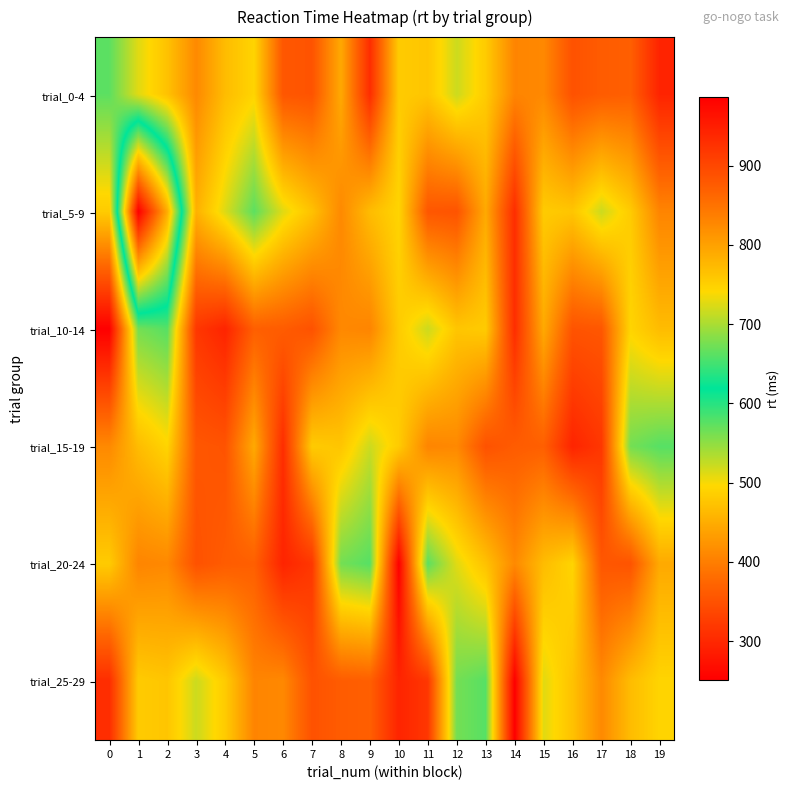

Reading left to right, transcribe all the data shown in this chart.

trial_0-4: 0=574	1=511	2=472	3=412	4=466	5=492	6=356	7=352	8=446	9=306	10=482	11=476	12=521	13=482	14=407	15=411	16=350	17=362	18=366	19=295
trial_5-9: 0=482	1=986	2=788	3=454	4=513	5=574	6=511	7=472	8=412	9=466	10=492	11=356	12=352	13=446	14=306	15=482	16=476	17=521	18=482	19=407
trial_10-14: 0=251	1=563	2=577	3=318	4=295	5=366	6=362	7=350	8=411	9=407	10=482	11=521	12=476	13=482	14=306	15=446	16=352	17=356	18=492	19=466
trial_15-19: 0=412	1=466	2=492	3=356	4=352	5=446	6=306	7=482	8=476	9=521	10=482	11=407	12=411	13=350	14=362	15=366	16=295	17=318	18=563	19=577
trial_20-24: 0=482	1=407	2=411	3=350	4=362	5=366	6=295	7=318	8=563	9=577	10=251	11=574	12=511	13=472	14=412	15=466	16=492	17=356	18=352	19=446
trial_25-29: 0=306	1=482	2=476	3=521	4=482	5=407	6=411	7=350	8=362	9=366	10=295	11=318	12=563	13=577	14=251	15=511	16=472	17=412	18=466	19=492